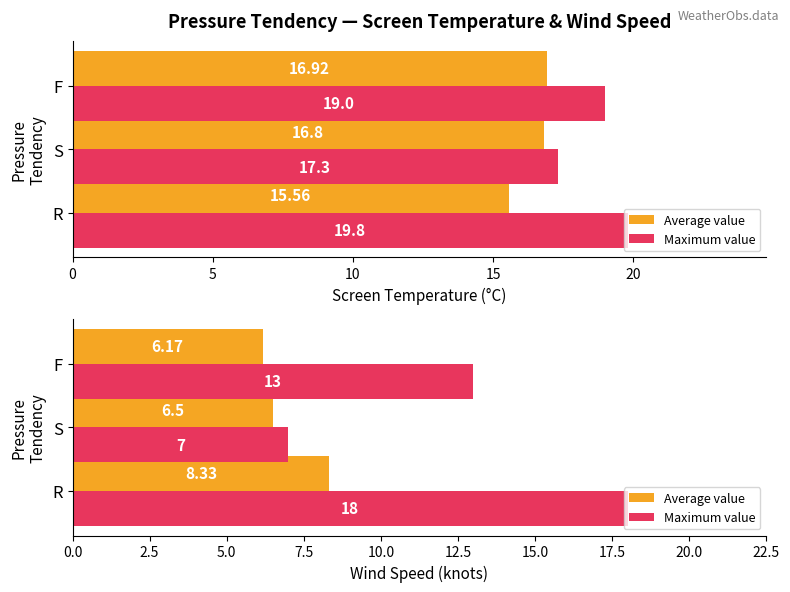

Count the number of categories in the chart.

3